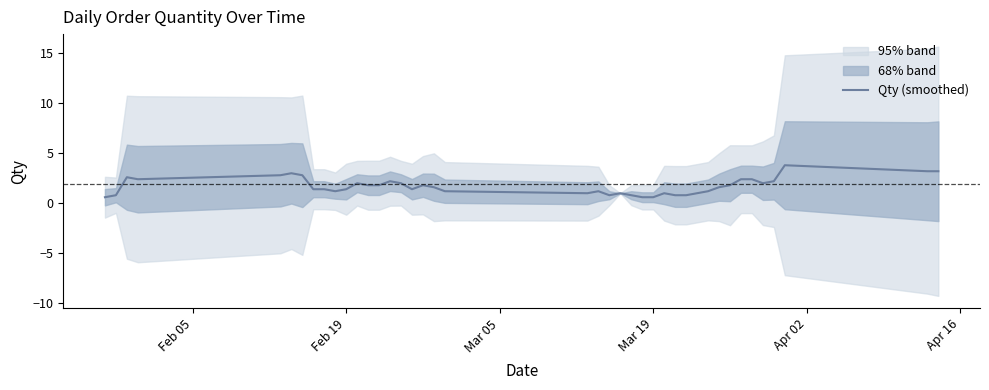

How many values exceed 1?

29